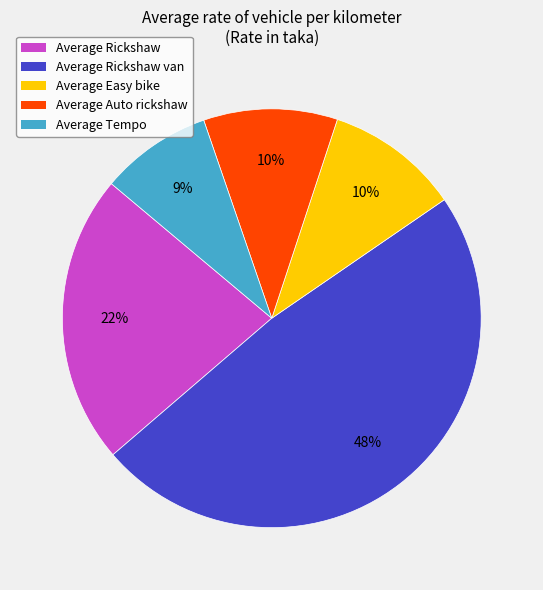

Is Average Tempo the majority of the pie?

No